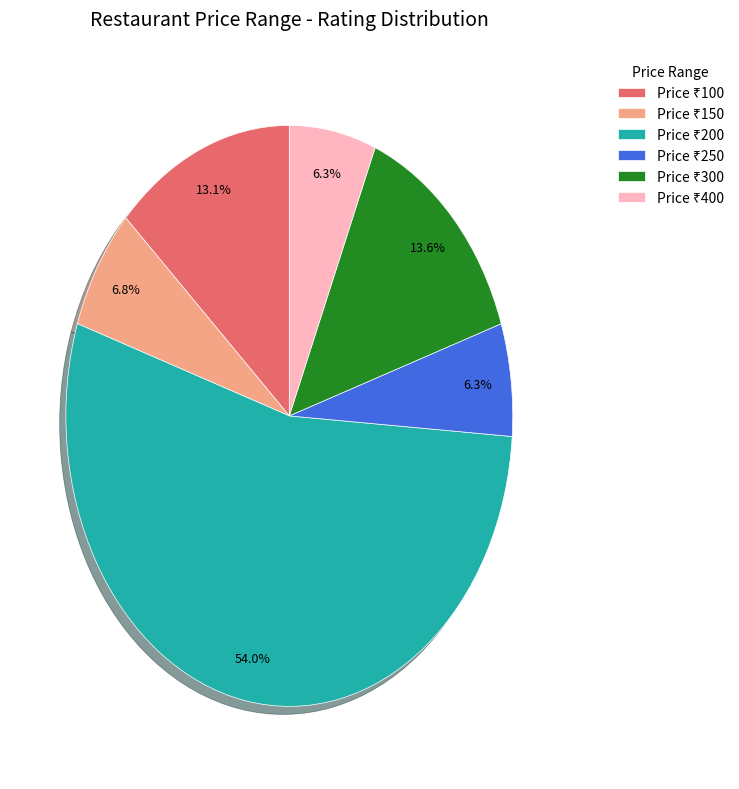

Is there any slice that represents more than half of the pie?

Yes